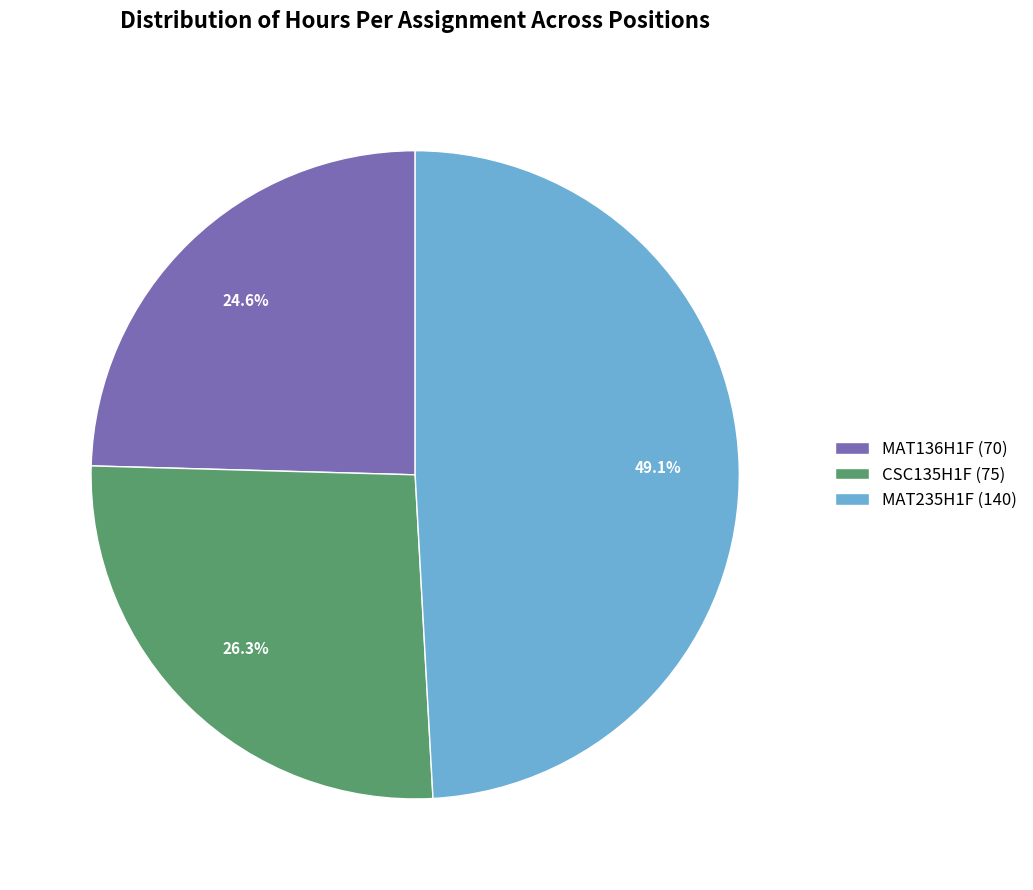

Which slice is the largest?

MAT235H1F